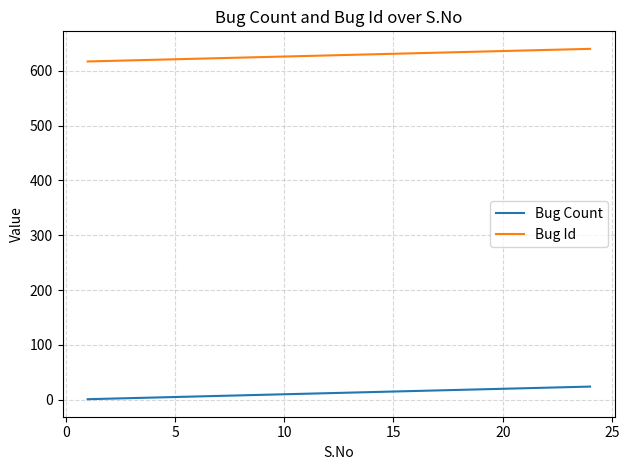

Rank the series by their maximum value, from lowest to highest.

Bug Count, Bug Id